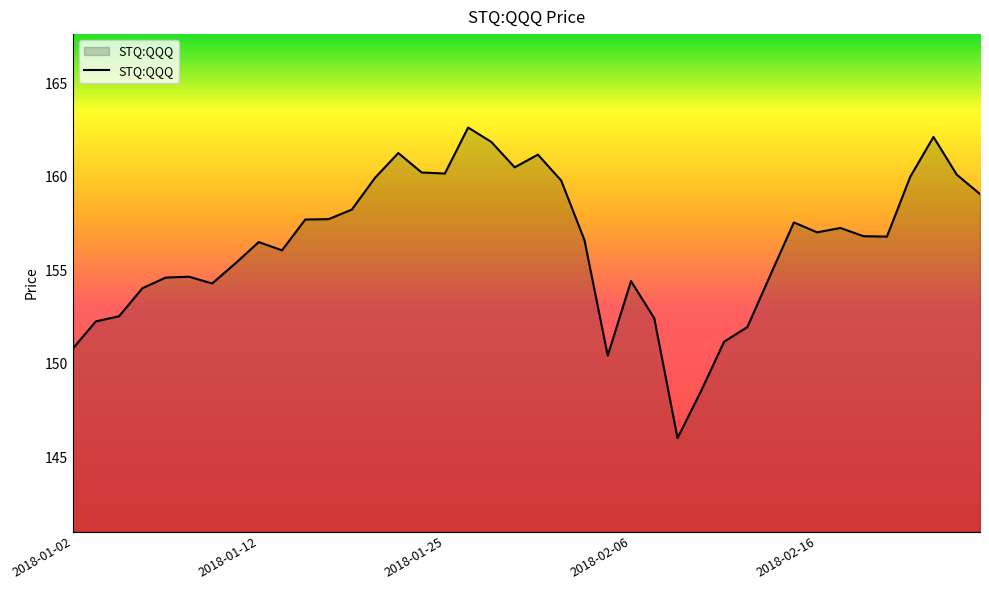

What is the sum of all values?

6255.5